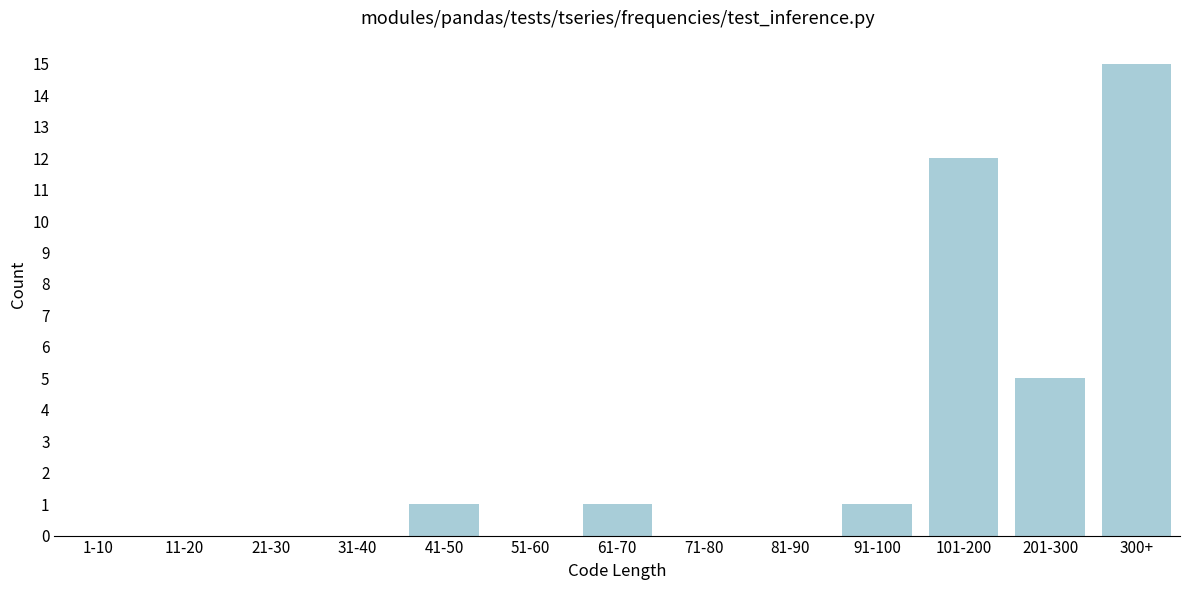

Reading left to right, transcribe all the data shown in this chart.

1-10=0	11-20=0	21-30=0	31-40=0	41-50=1	51-60=0	61-70=1	71-80=0	81-90=0	91-100=1	101-200=12	201-300=5	300+=15